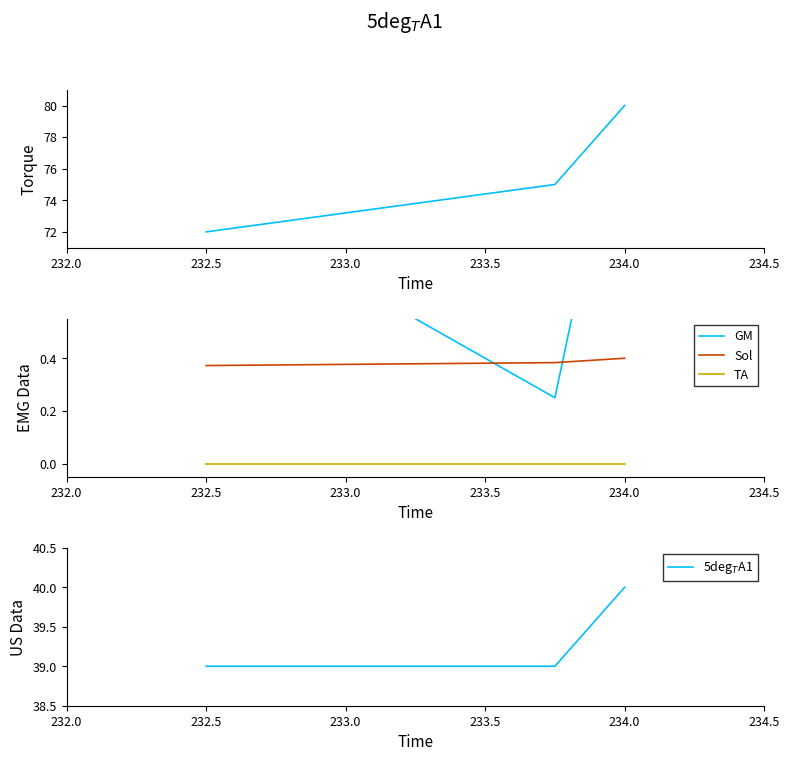

At which label is Sol closest to 0?

232.5